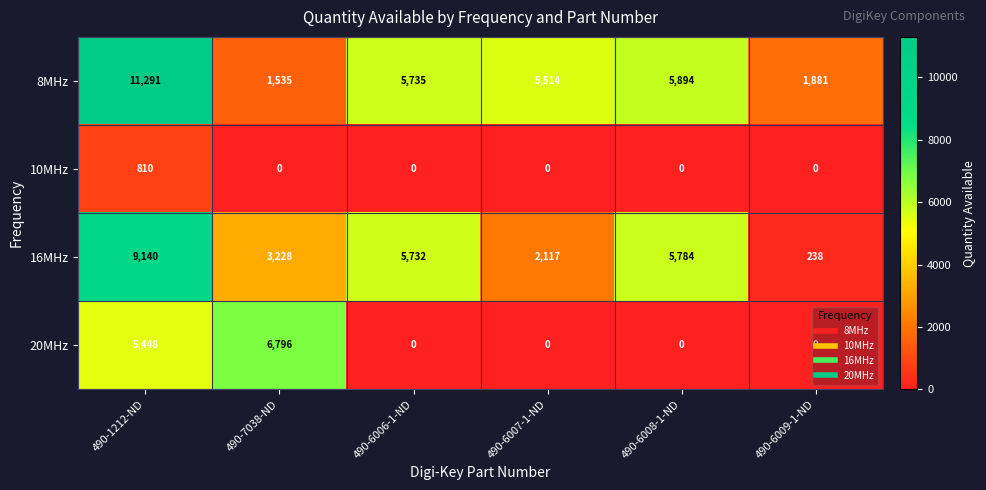

Is it true that 20MHz equals 0 at 490-6006-1-ND?

True